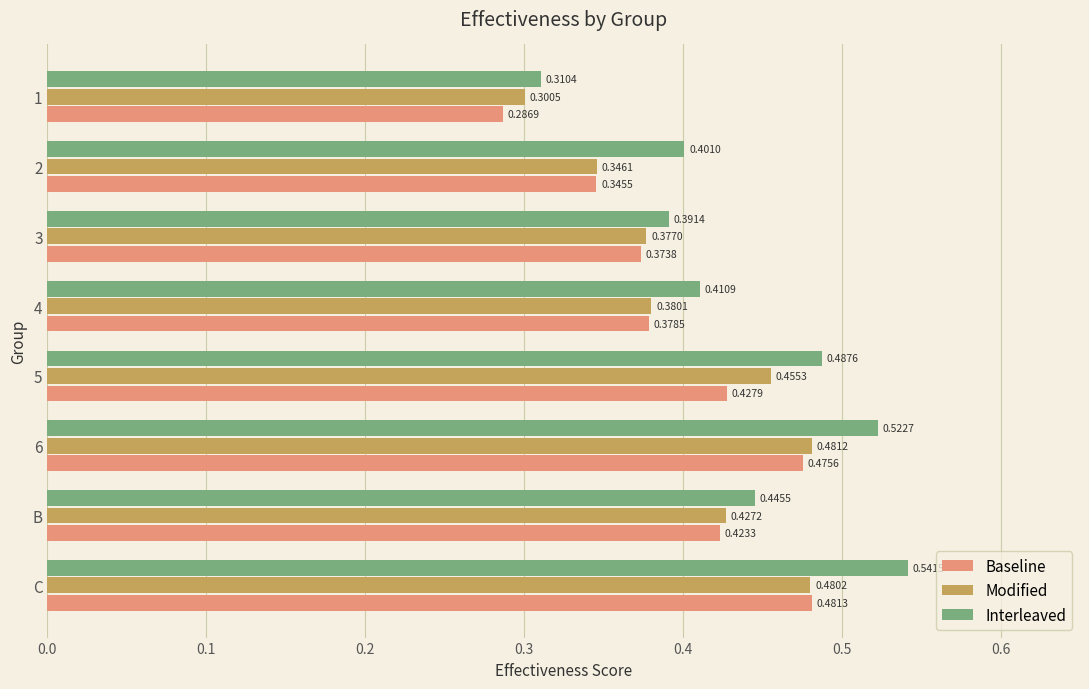

Count the Interleaved values in the range 0 to 1.

8